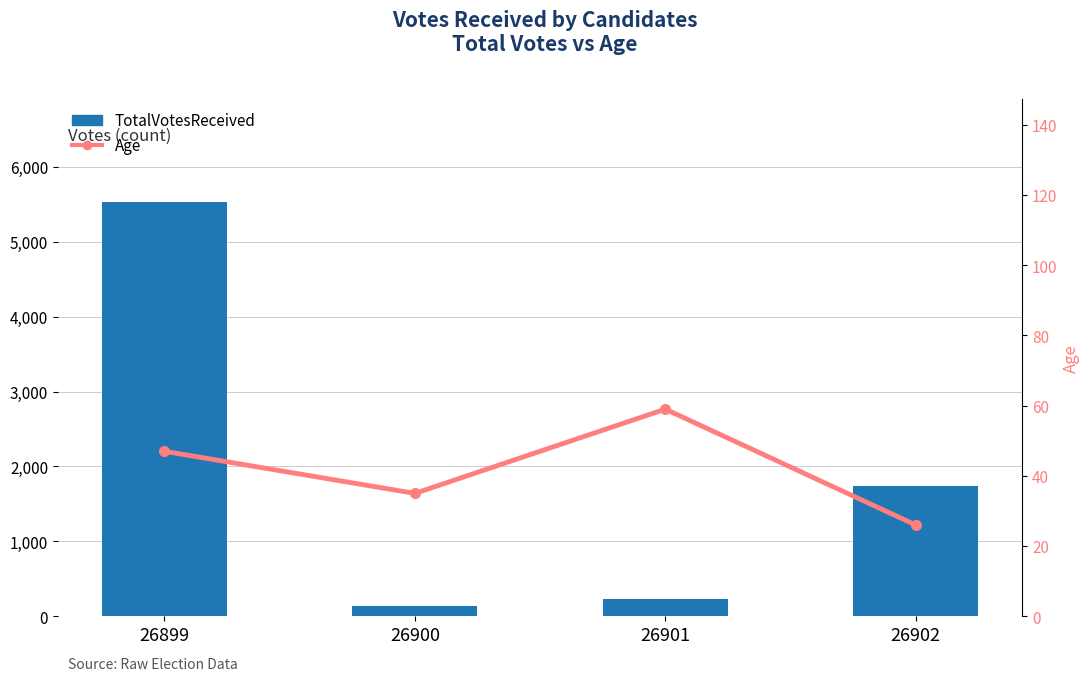

Which category has the lowest value in the Age series?

26902